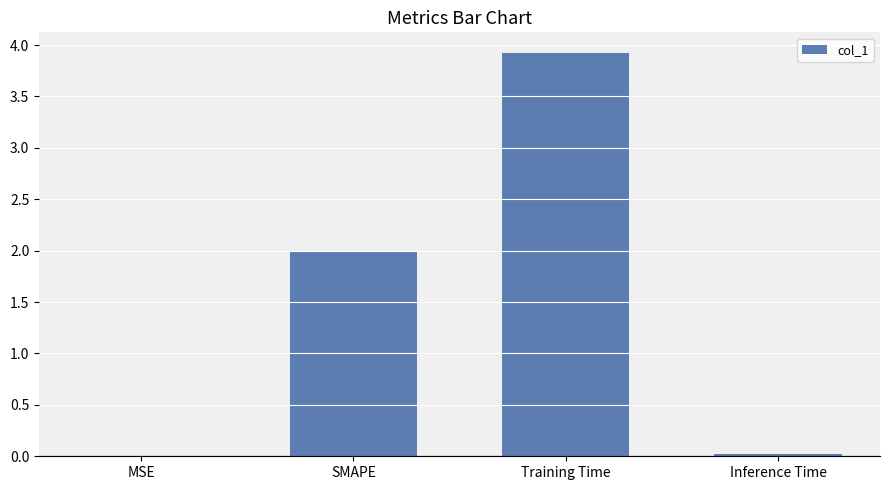

Between SMAPE and MSE, which is larger?

SMAPE